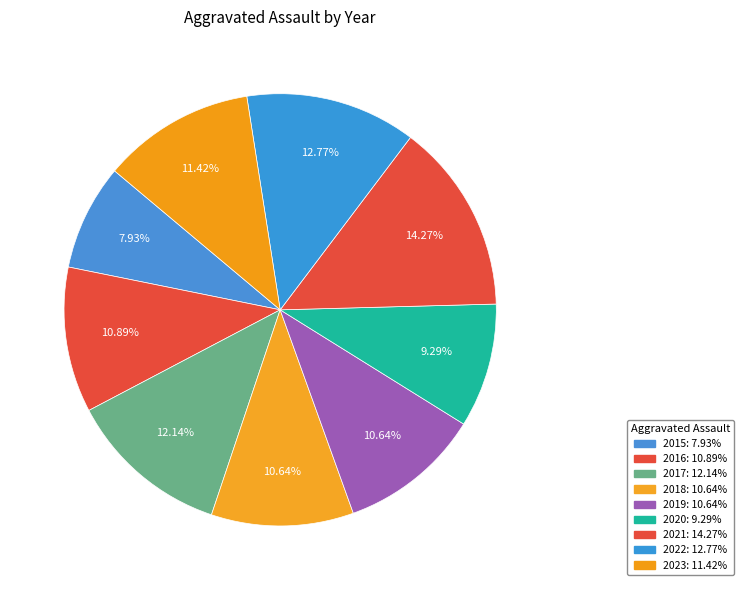

How much of the chart is everything except 2020?

90.7%